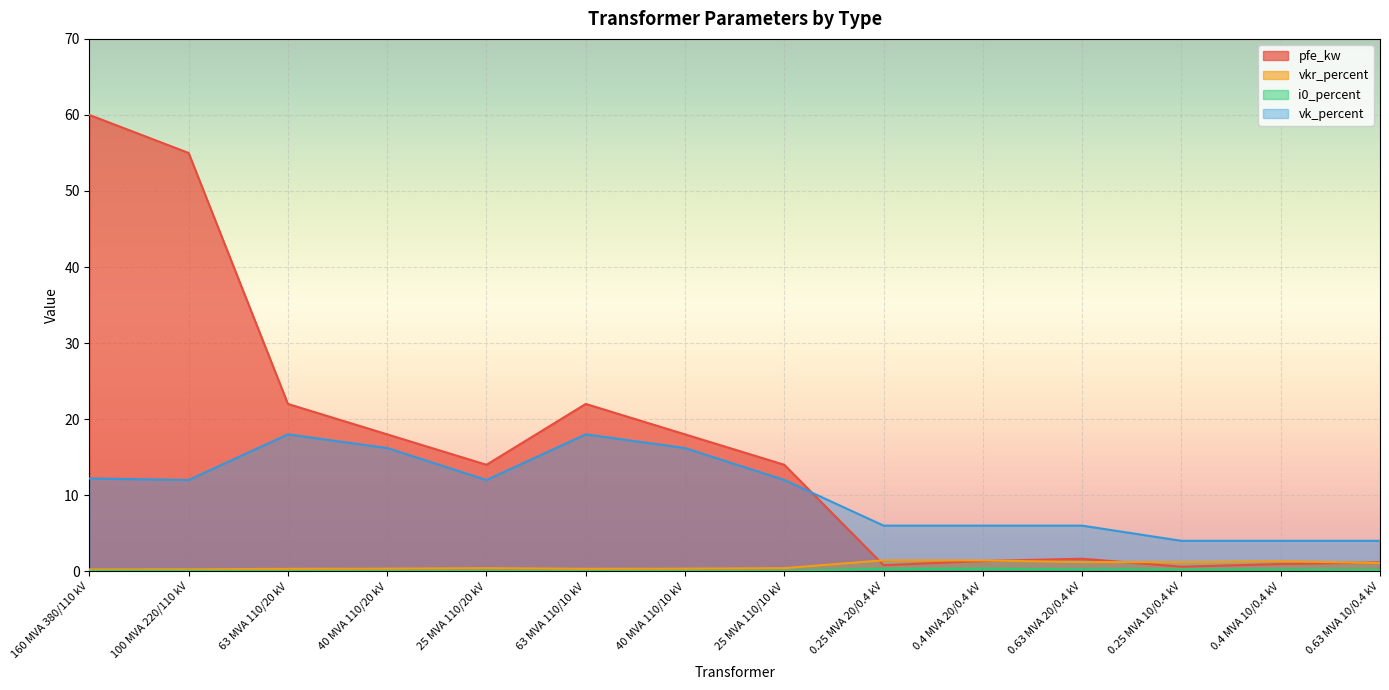

Where is the first local minimum for i0_percent?

63 MVA 110/20 kV